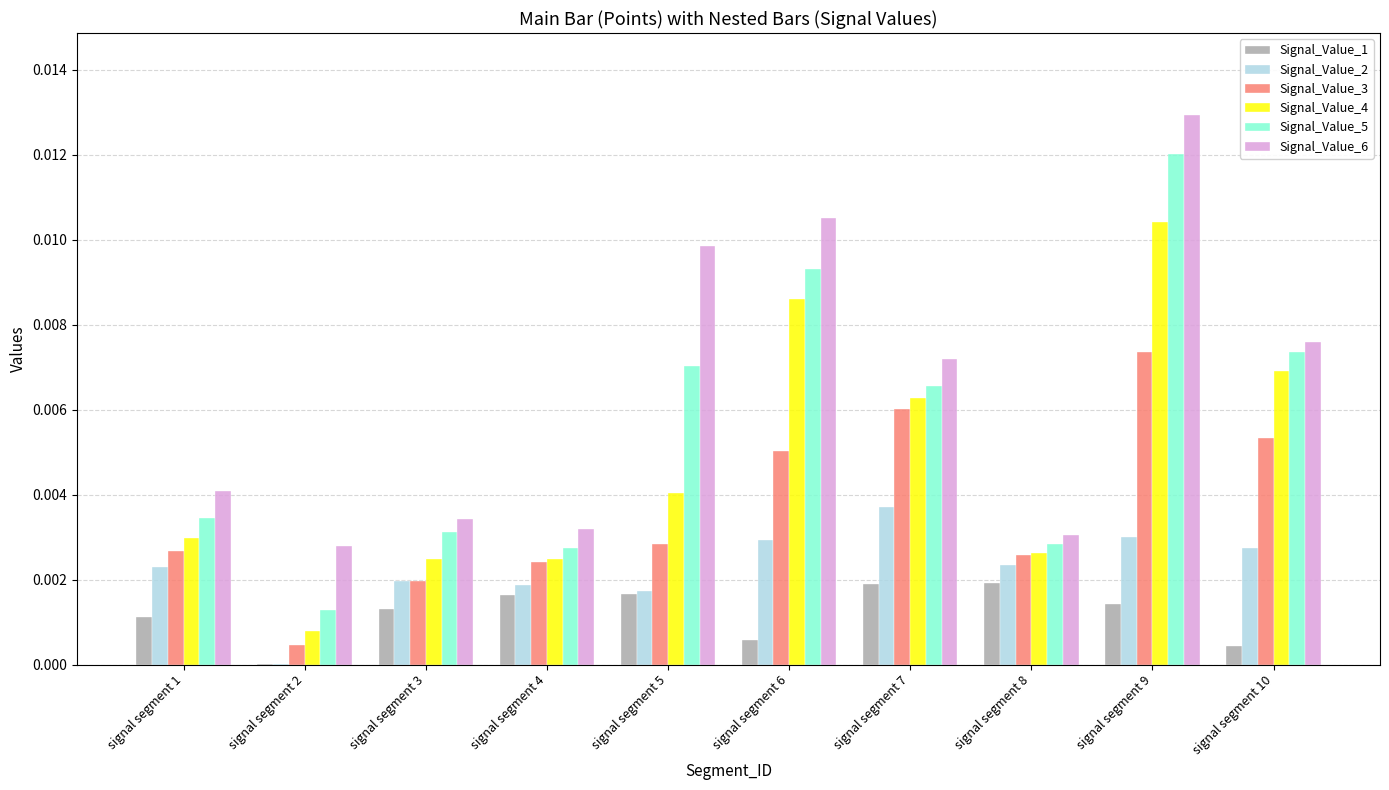

Which series has the largest total across all categories?

Signal_Value_6